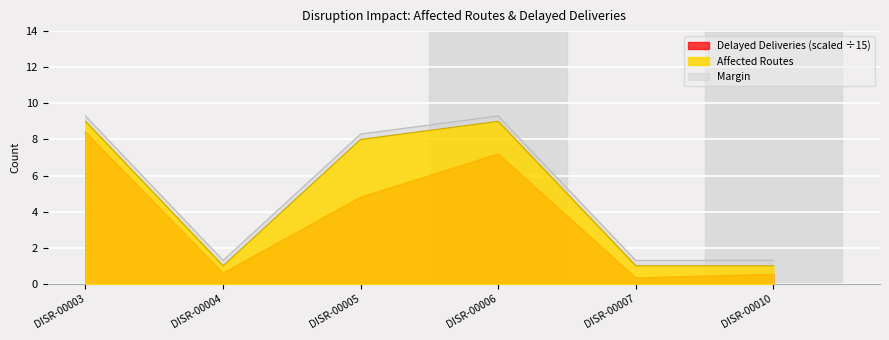

What is the total value across all series at DISR-00006?

16.2